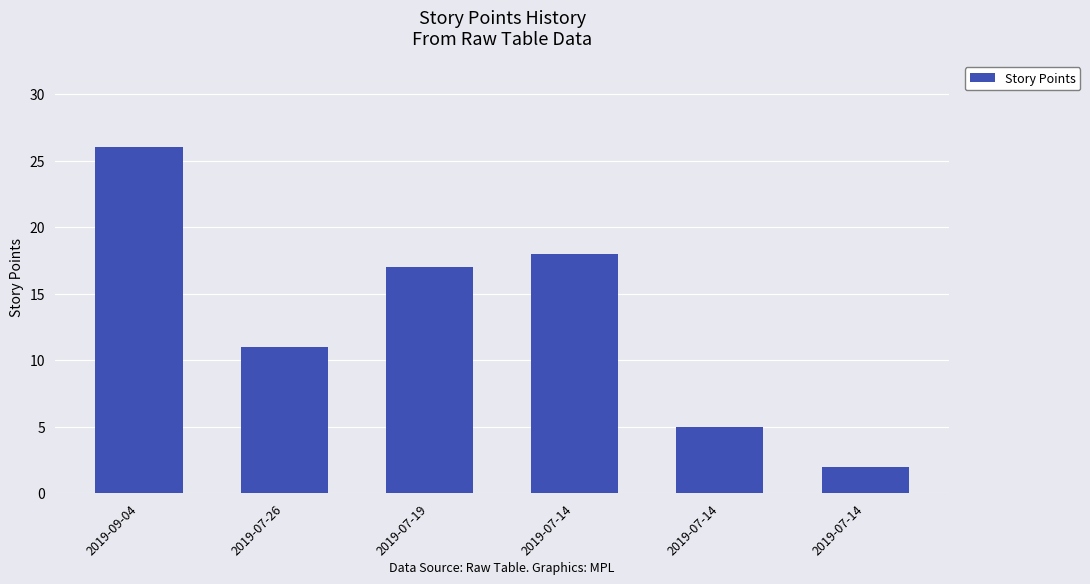

How many bars are there in total?

6